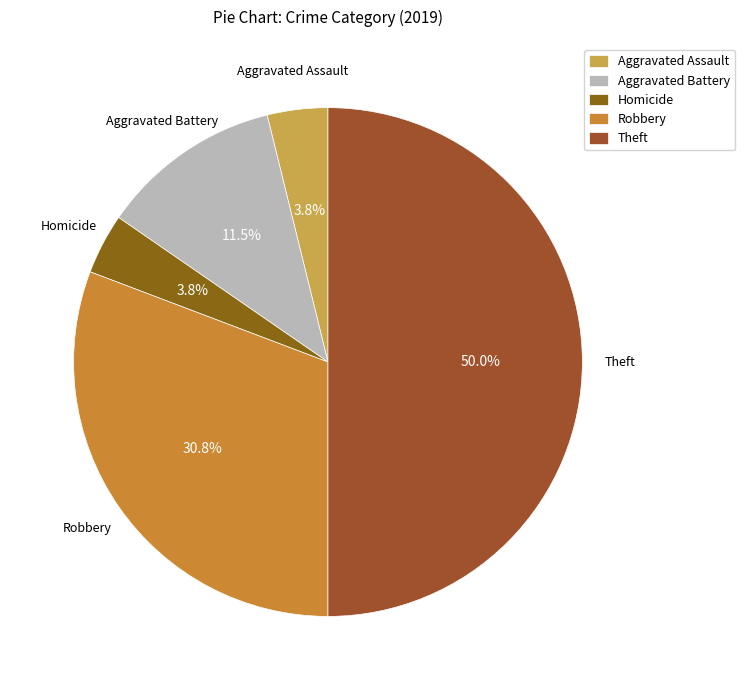

What is the ratio of the value at Aggravated Assault to the value at Homicide?

1.0